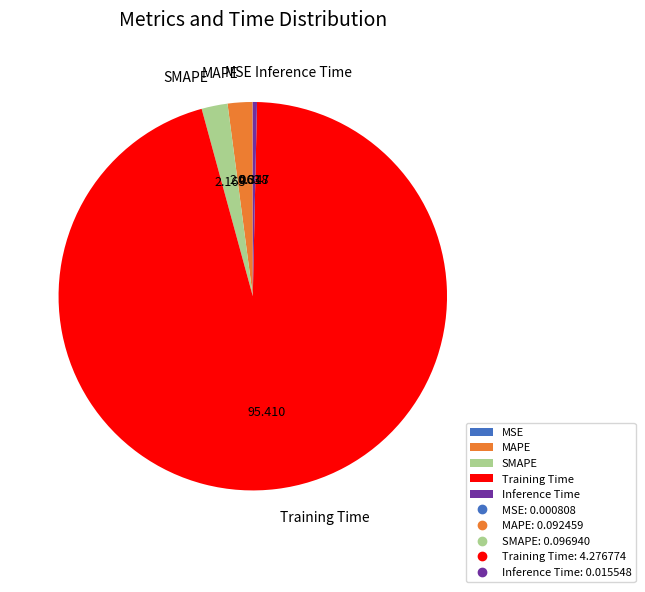

Which category has the biggest portion of the pie?

Training Time